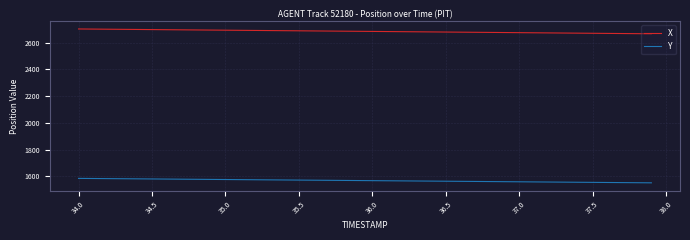

True or false: Y and X cross at least once.

False